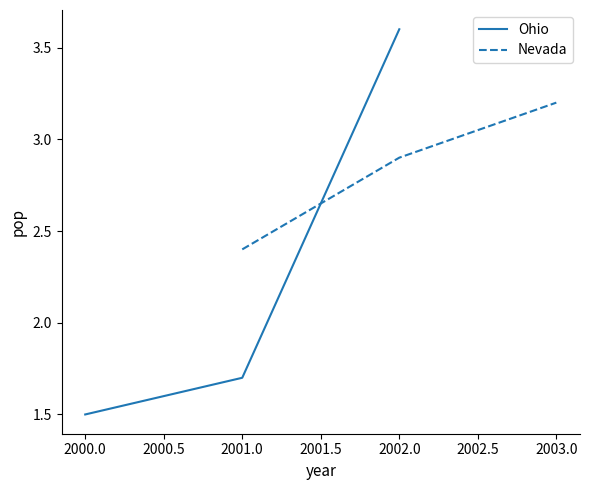

What is the minimum value for Ohio?

1.5